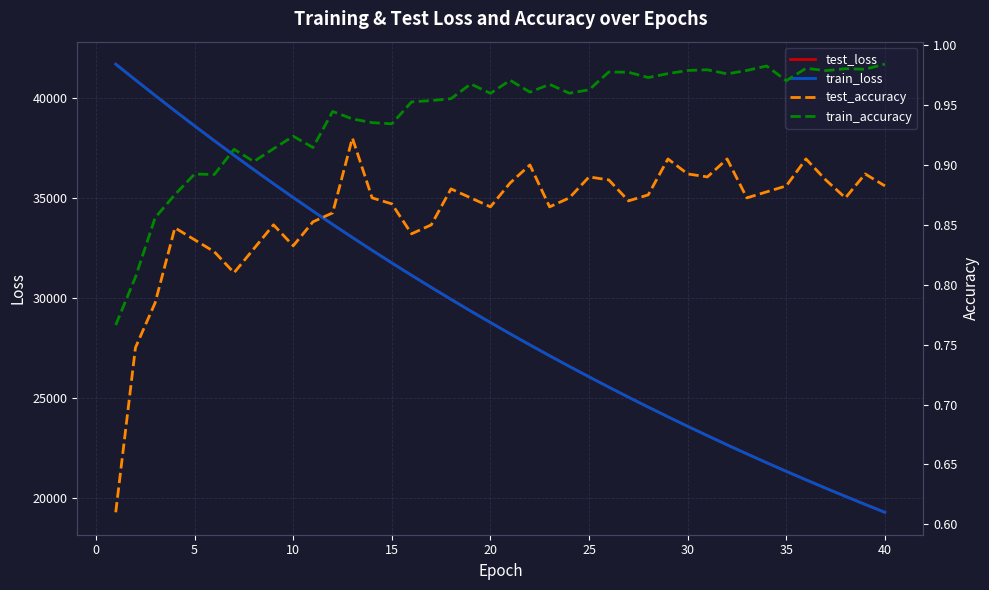

What is the sum of all train_accuracy values?

37.7